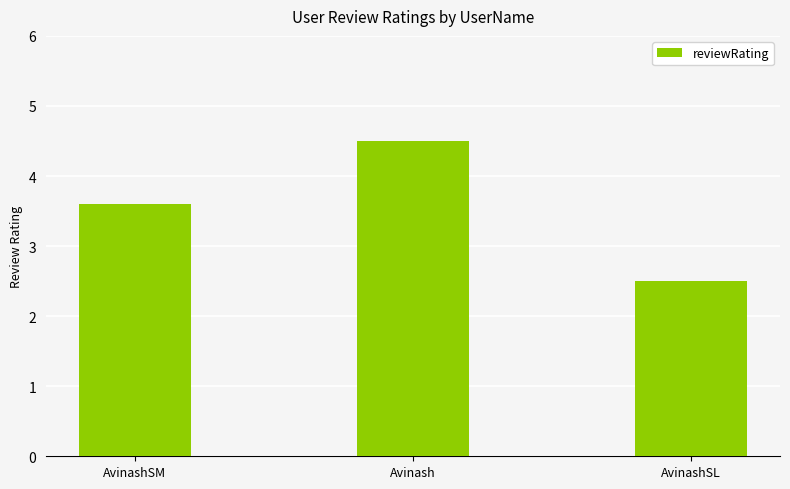

How many data points does each series have?

3